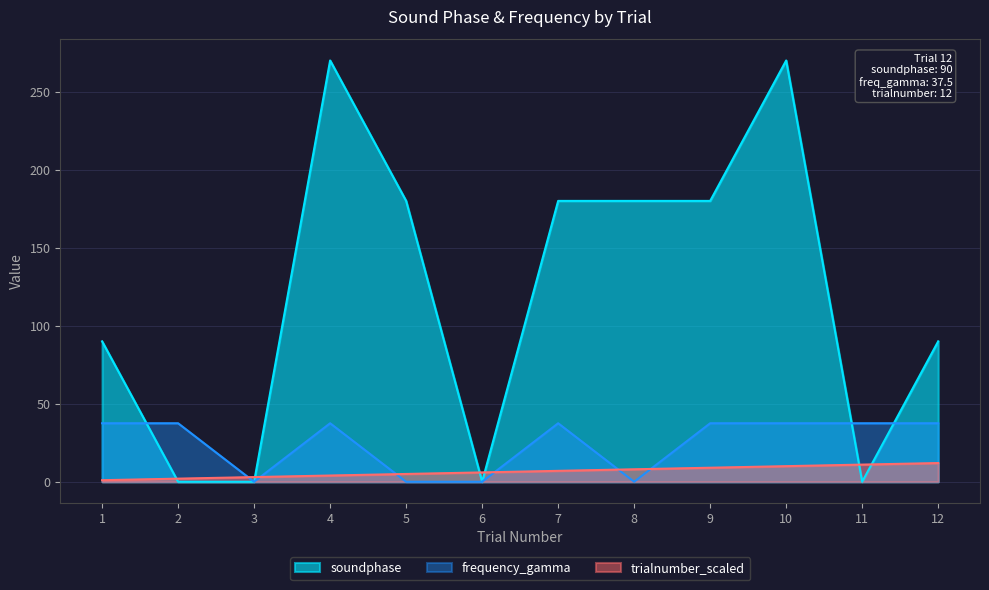

What is the total value across all series at 8?

188.0